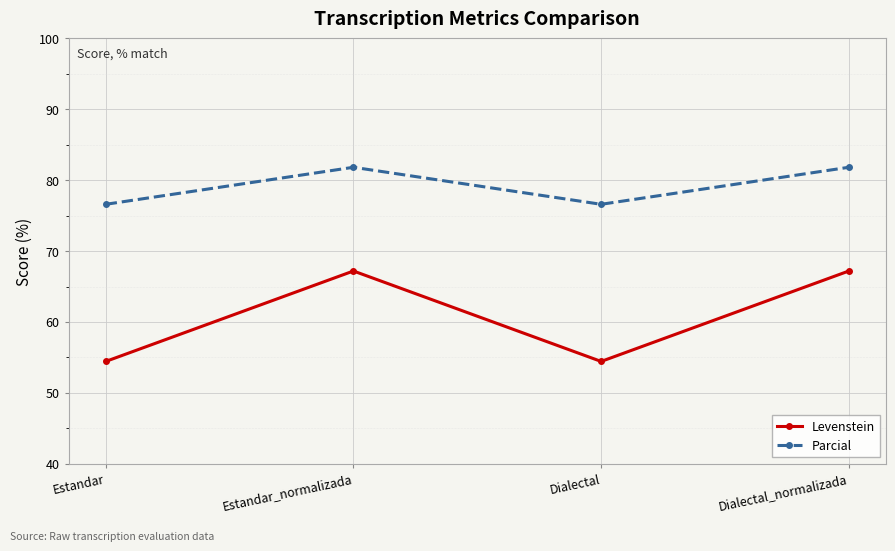

True or false: Parcial has a value of 134.2 at Estandar_normalizada.

False